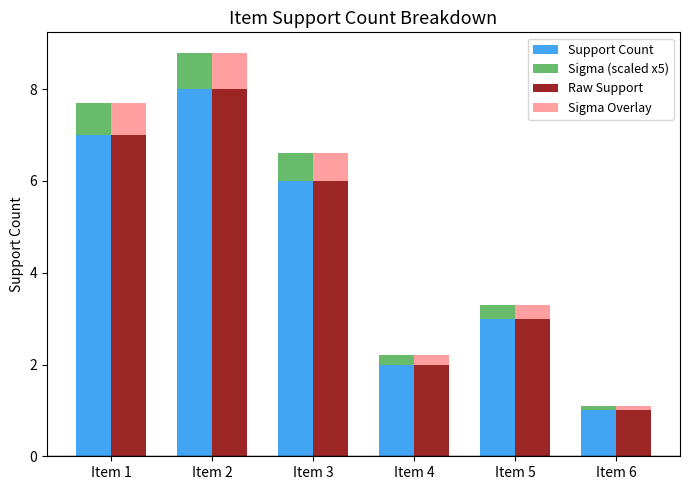

How many bars are there in each group?

4